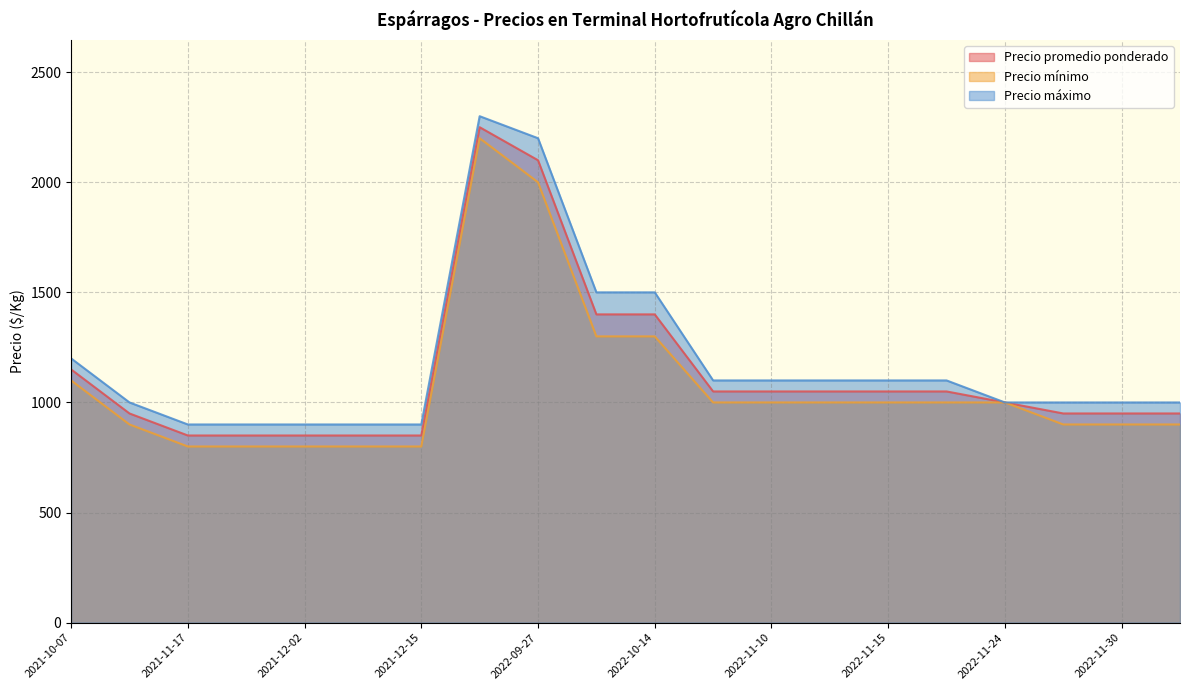

Is the value of Precio mínimo at 2022-11-10 greater than the value of Precio máximo at 2022-09-27?

No